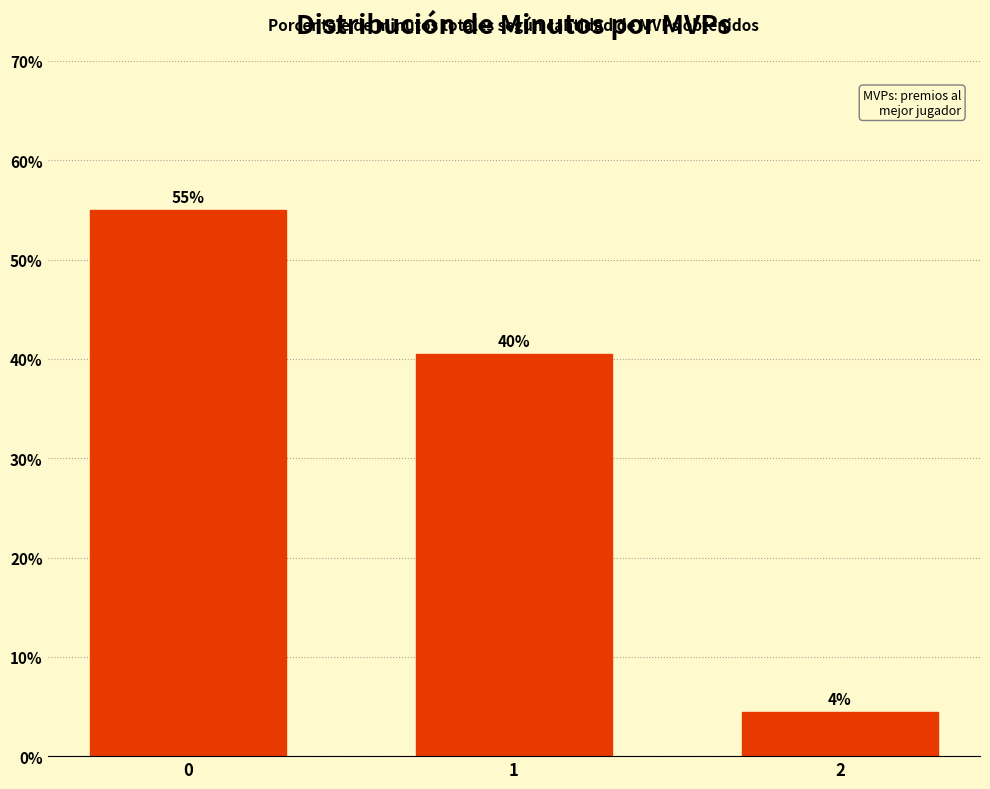

The value at 0 is 35.0. True or false?

False